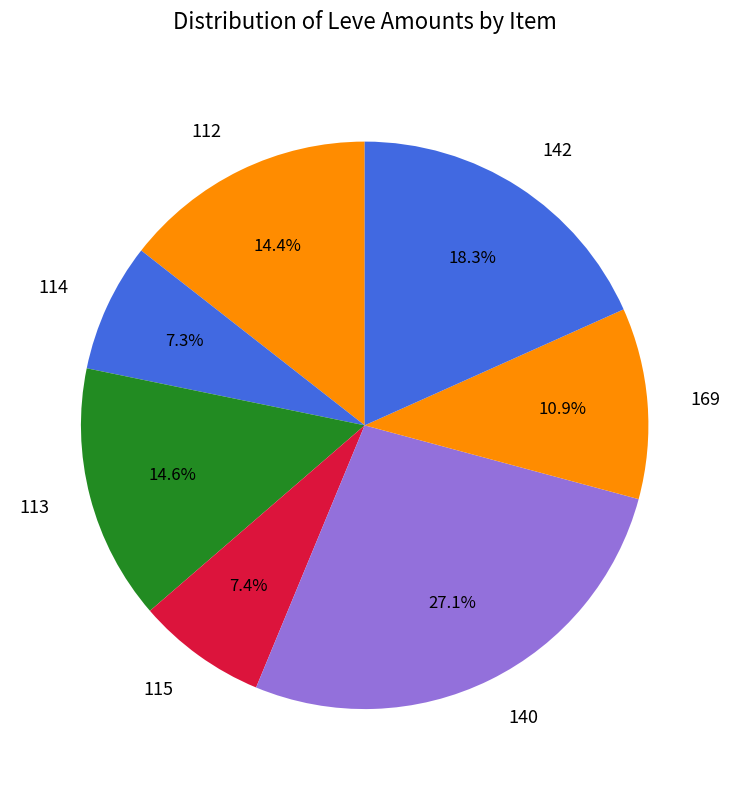

Approximately how many times larger is the value at 169 compared to 114?

1.5